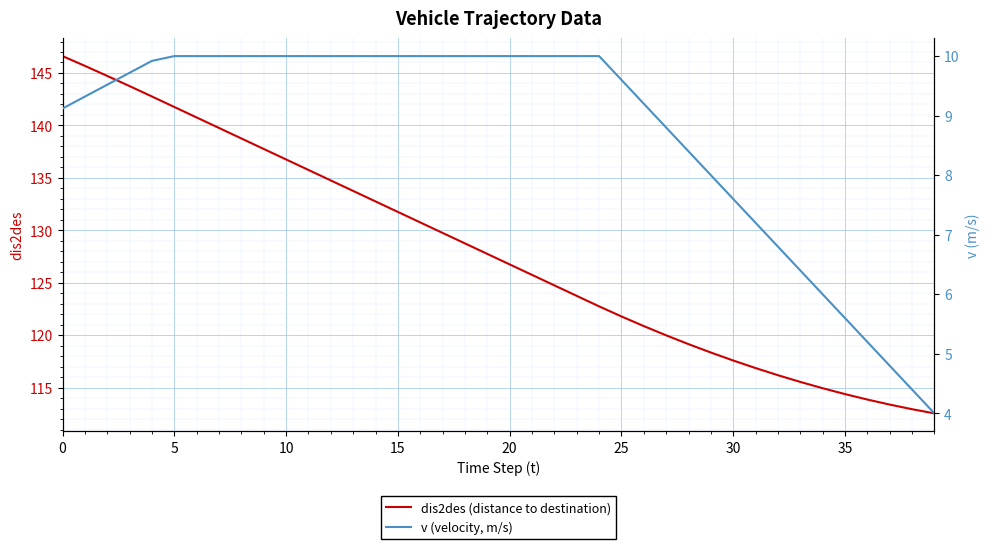

At how many categories does at least one series exceed 37?

40